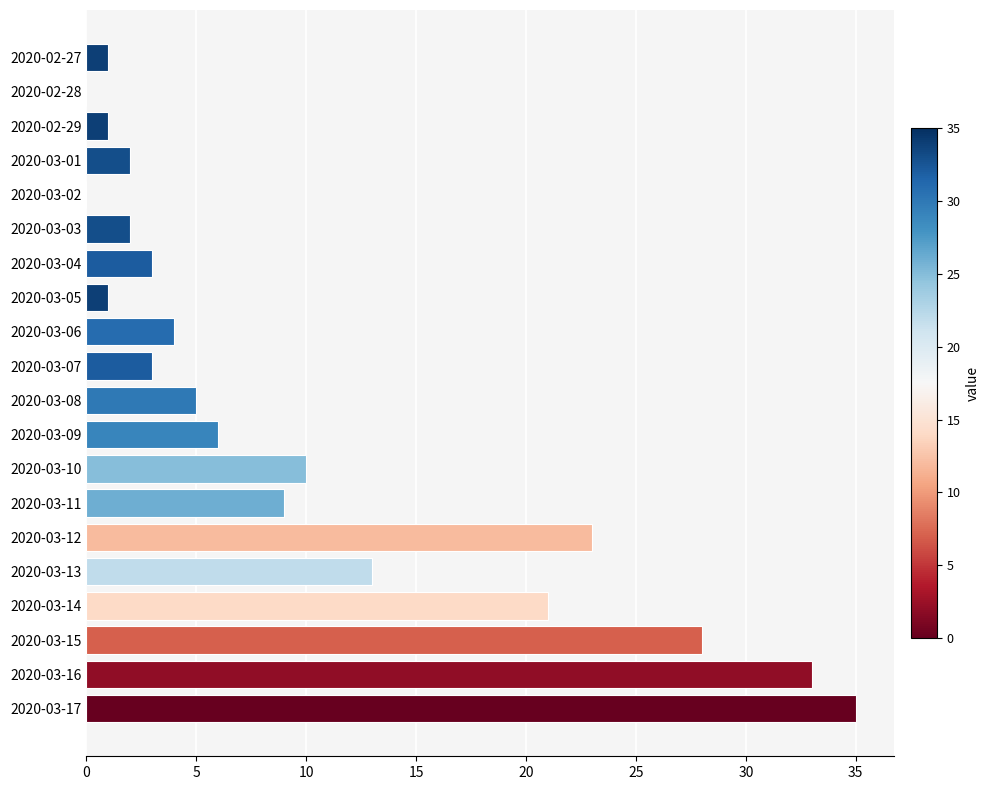

Approximately how many times larger is the value at 2020-03-14 compared to 2020-03-06?

5.2